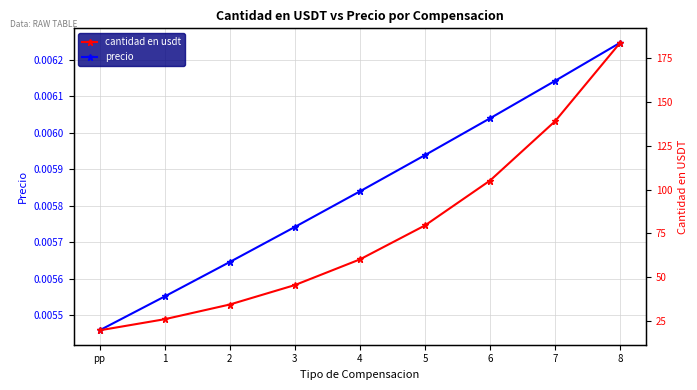

Rank the series at pp from highest to lowest value.

cantidad en usdt, precio